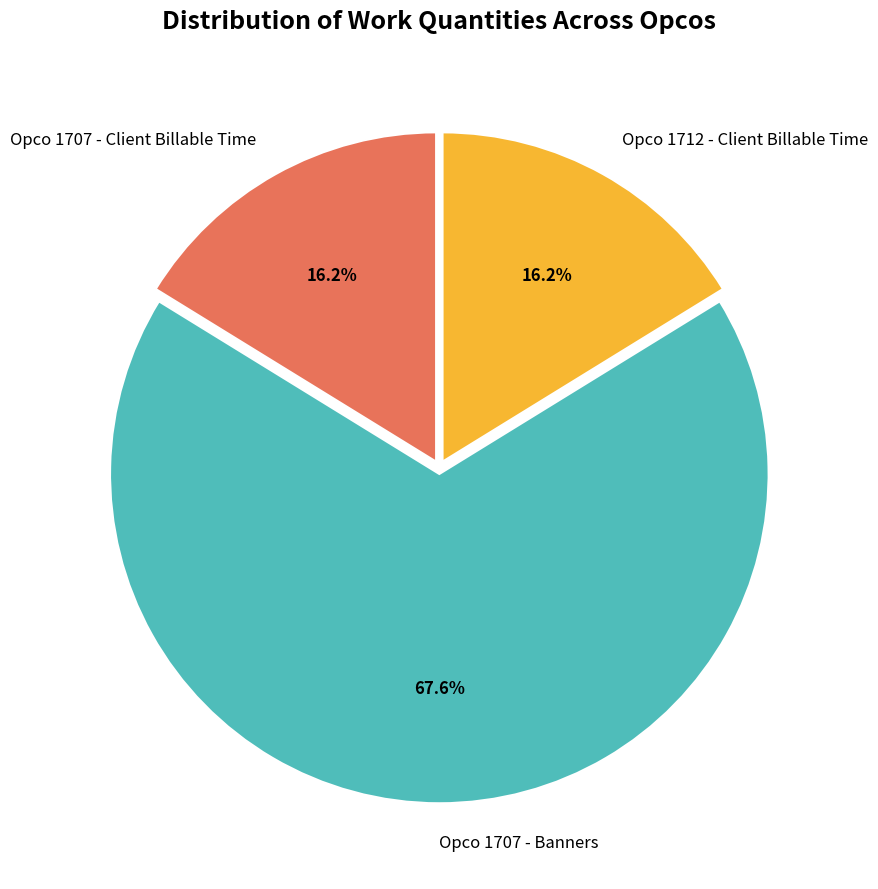

Is there a majority slice in this chart?

Yes